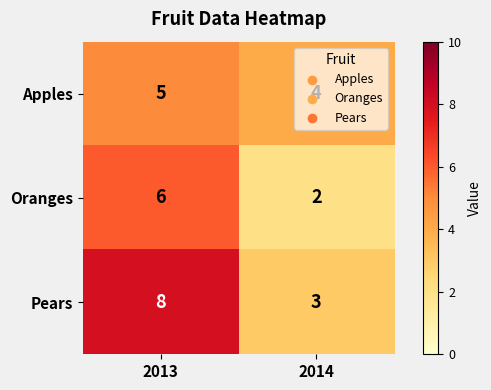

List the series in order of their peak value, highest first.

Pears, Oranges, Apples